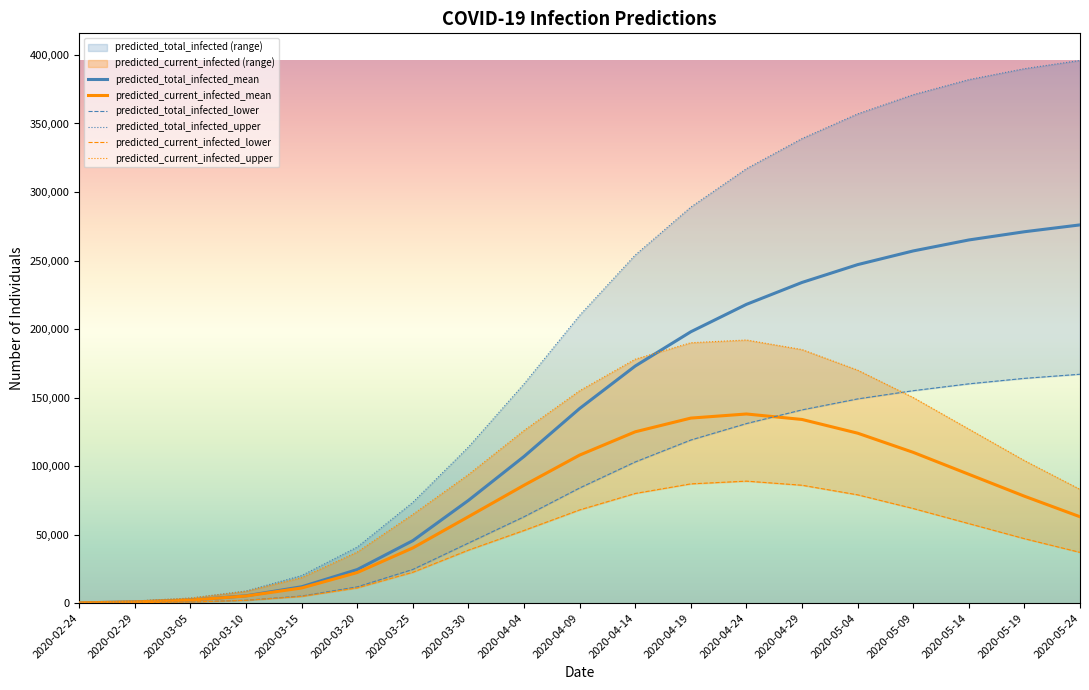

True or false: predicted_current_infected_lower has more than 2 interior local peaks.

False